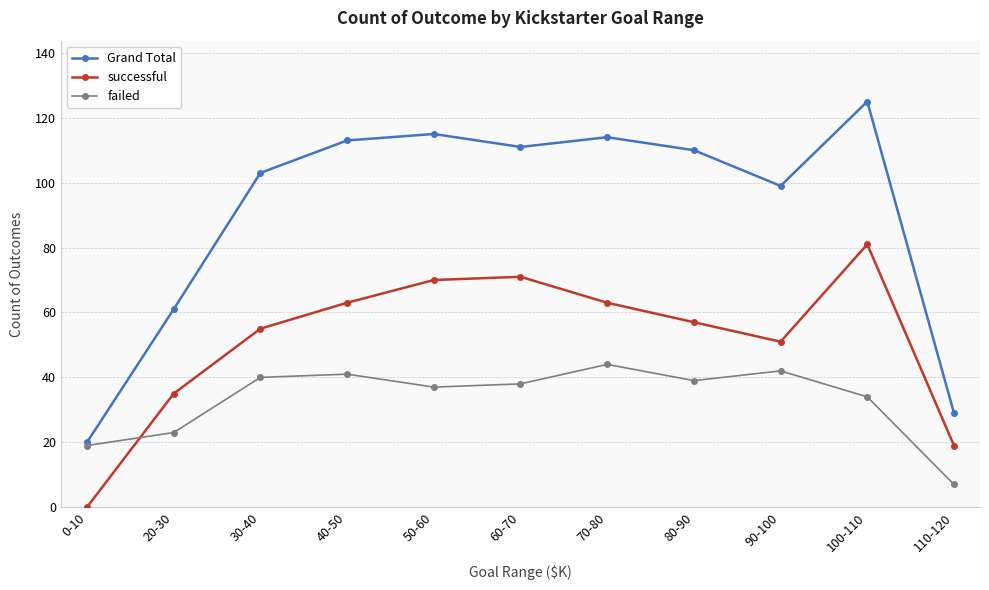

Reading left to right, list all the values displayed in this chart.

Grand Total: 20	61	103	113	115	111	114	110	99	125	29
successful: 0	35	55	63	70	71	63	57	51	81	19
failed: 19	23	40	41	37	38	44	39	42	34	7